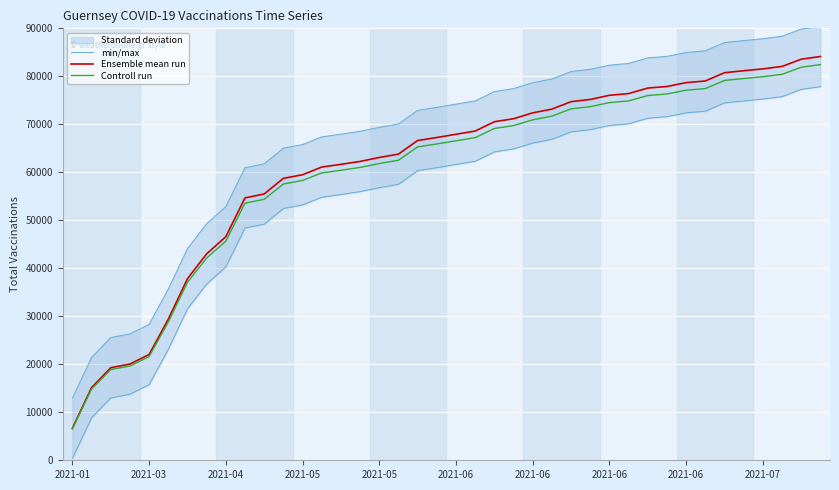

Which category has the lowest value across all series?

2021-01